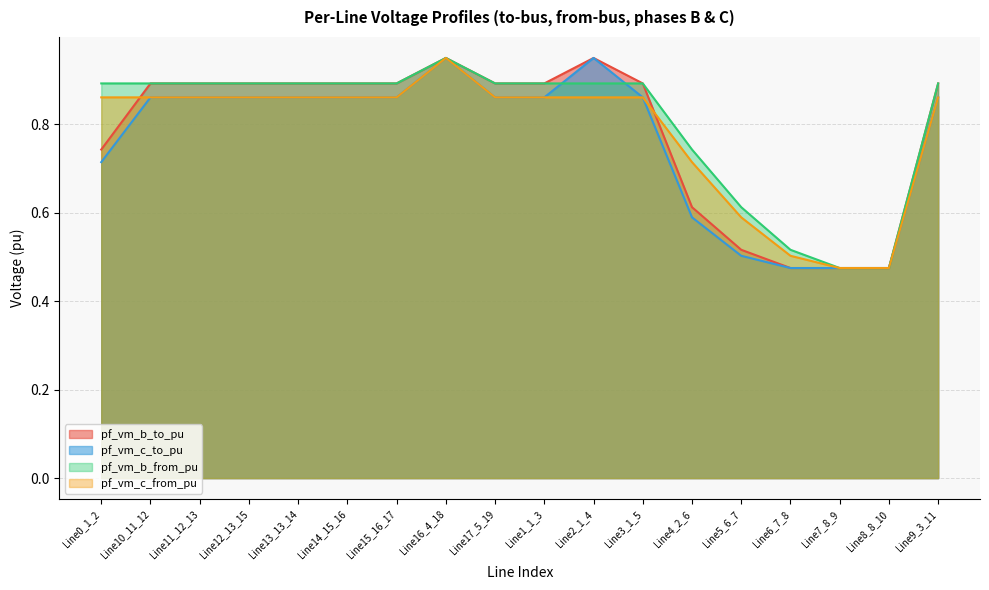

How many times do pf_vm_b_to_pu and pf_vm_b_from_pu cross each other?

2